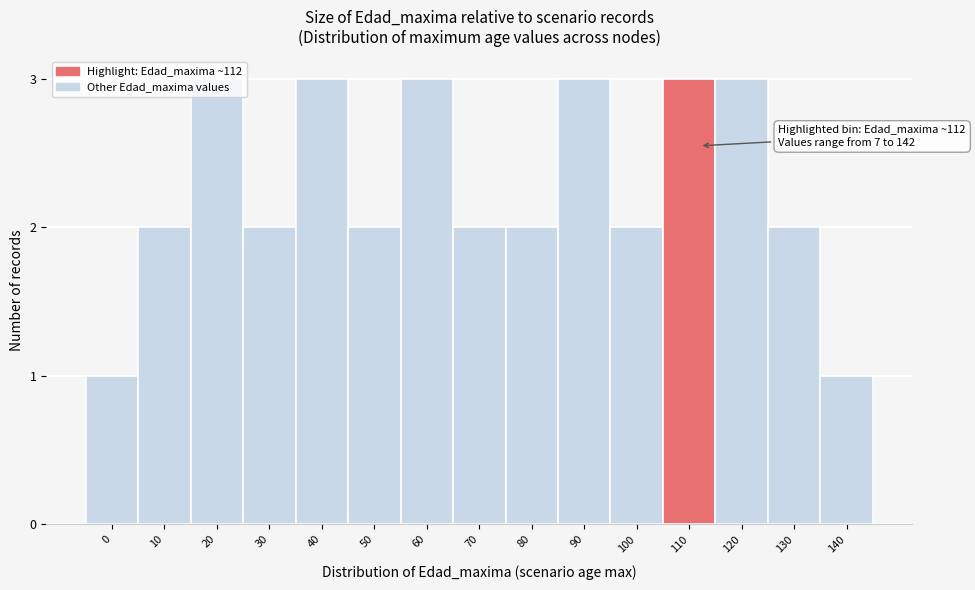

What is the value of the 9th bar from the left?

2